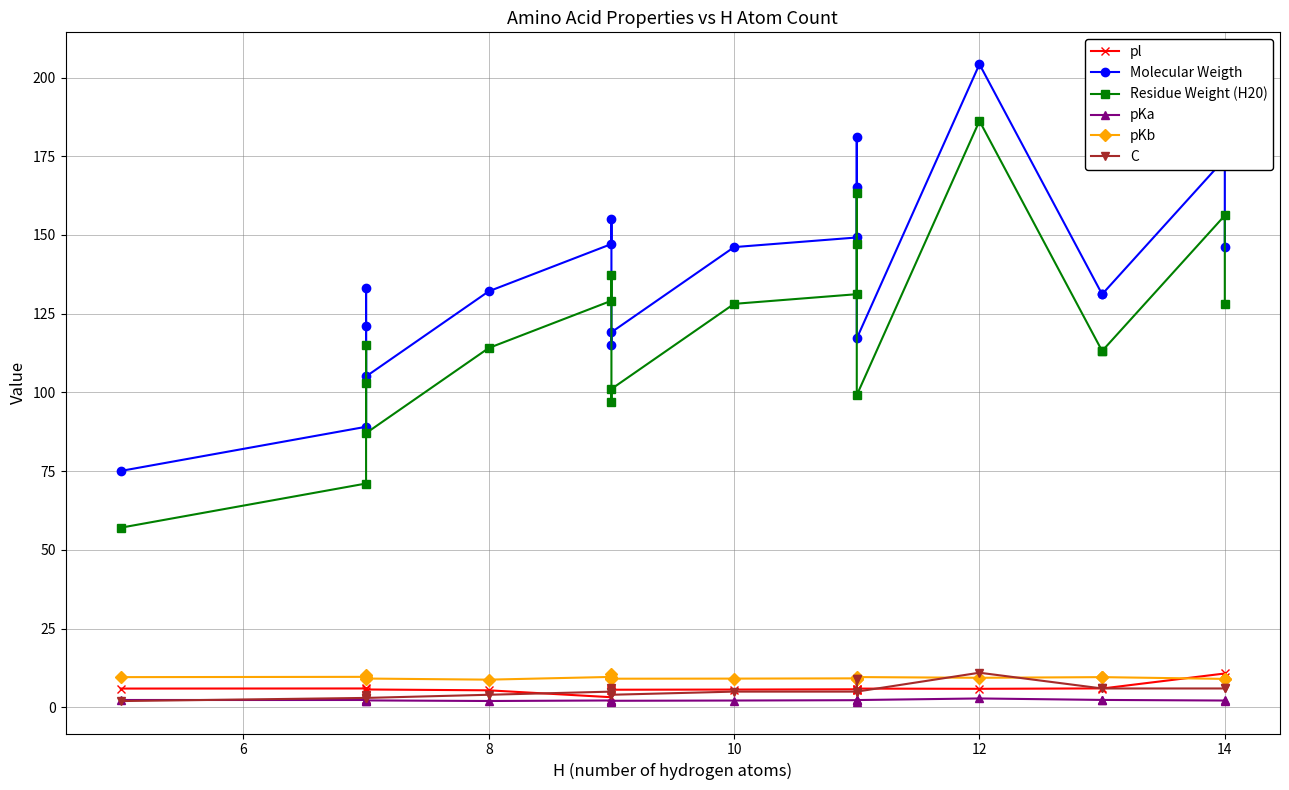

Count the number of categories in the chart.

20